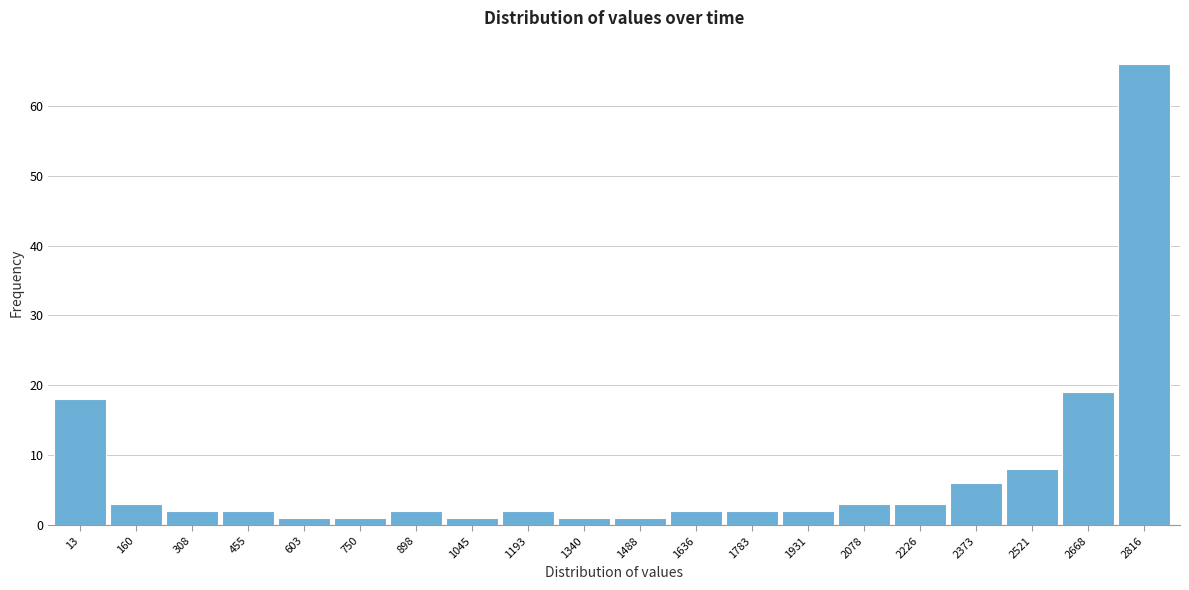

Reading left to right, what are all the values shown in this chart?

18	3	2	2	1	1	2	1	2	1	1	2	2	2	3	3	6	8	19	66